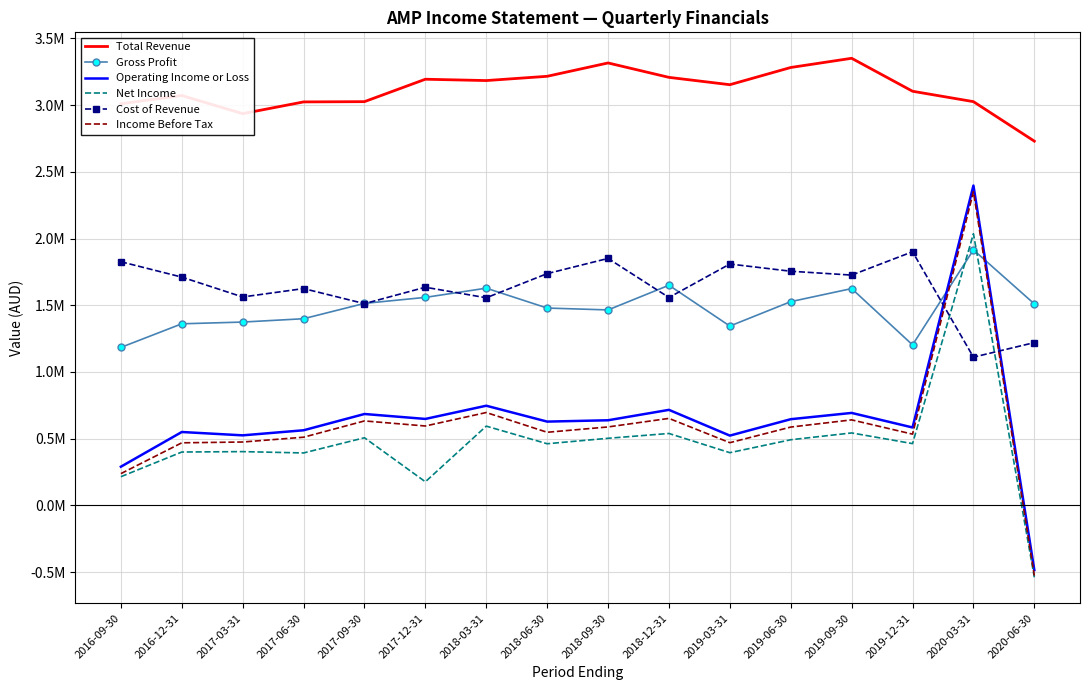

Which category has the highest value across all series?

2019-09-30